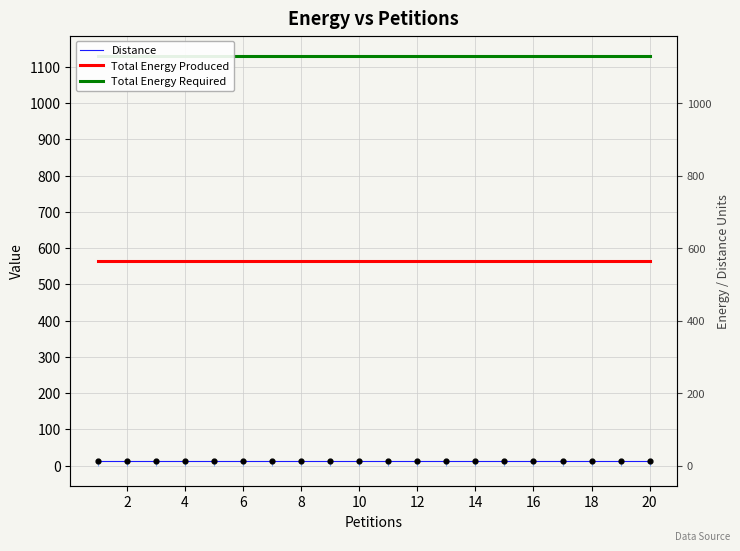

Is the value of Total Energy Produced at 14 greater than the value of Distance at 4?

Yes